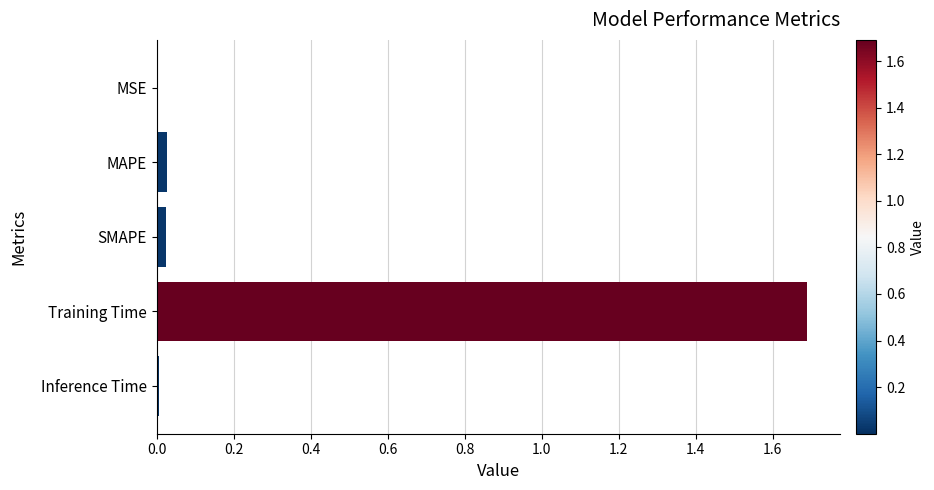

The value at Training Time is 3.0. True or false?

False